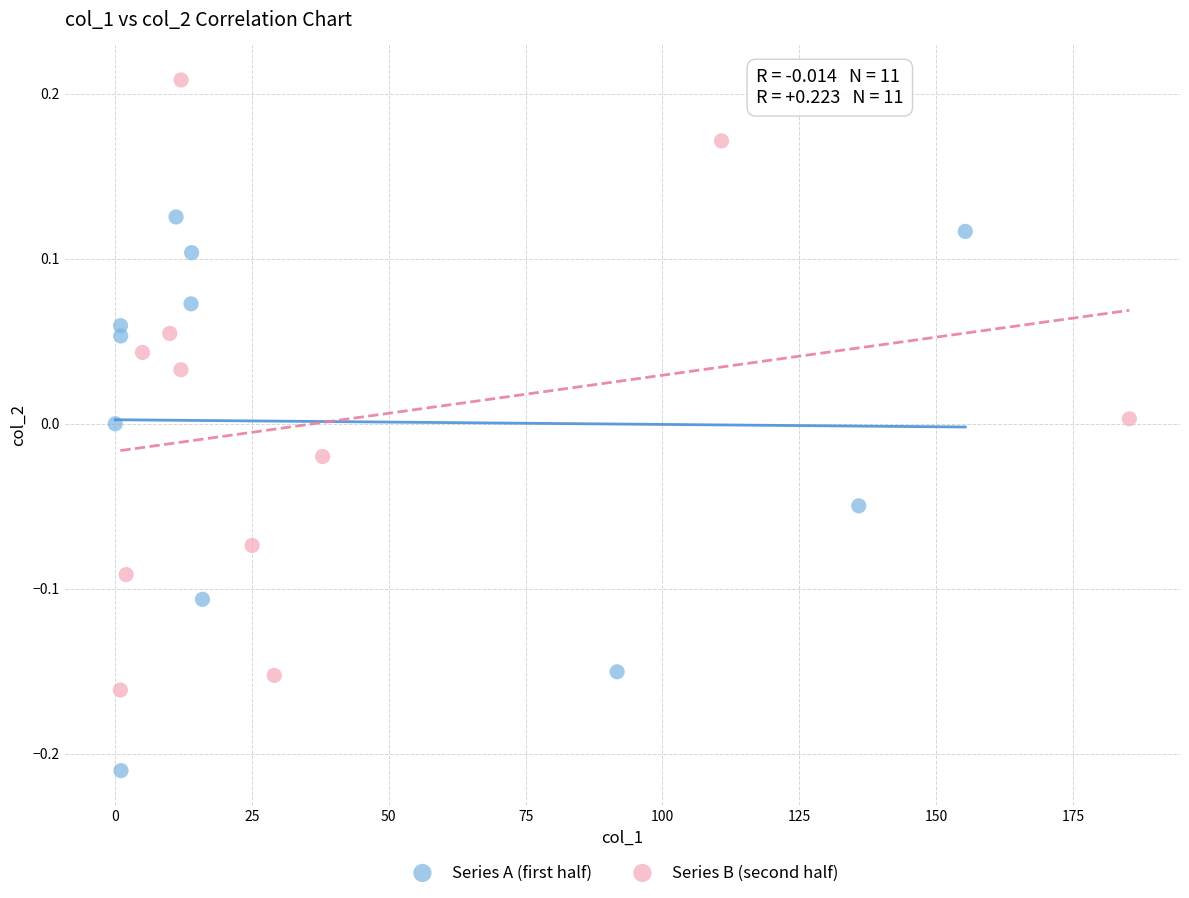

Which series reaches the maximum Y coordinate?

Series B (second half)